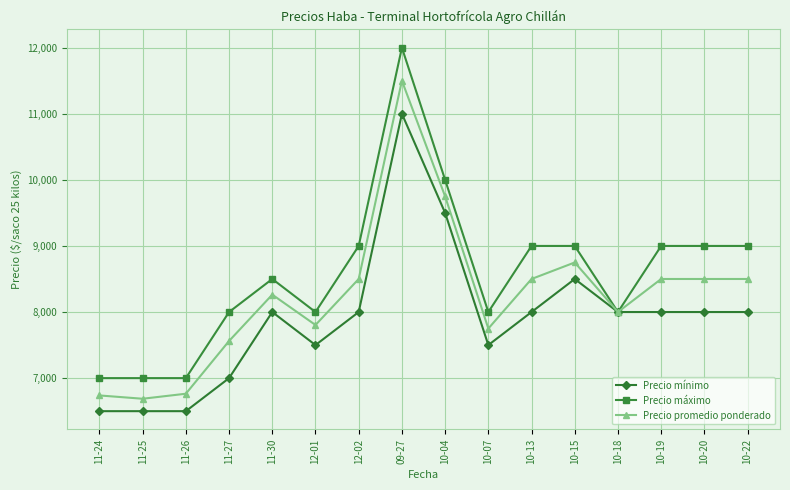

Which series has the widest spread of values?

Precio máximo